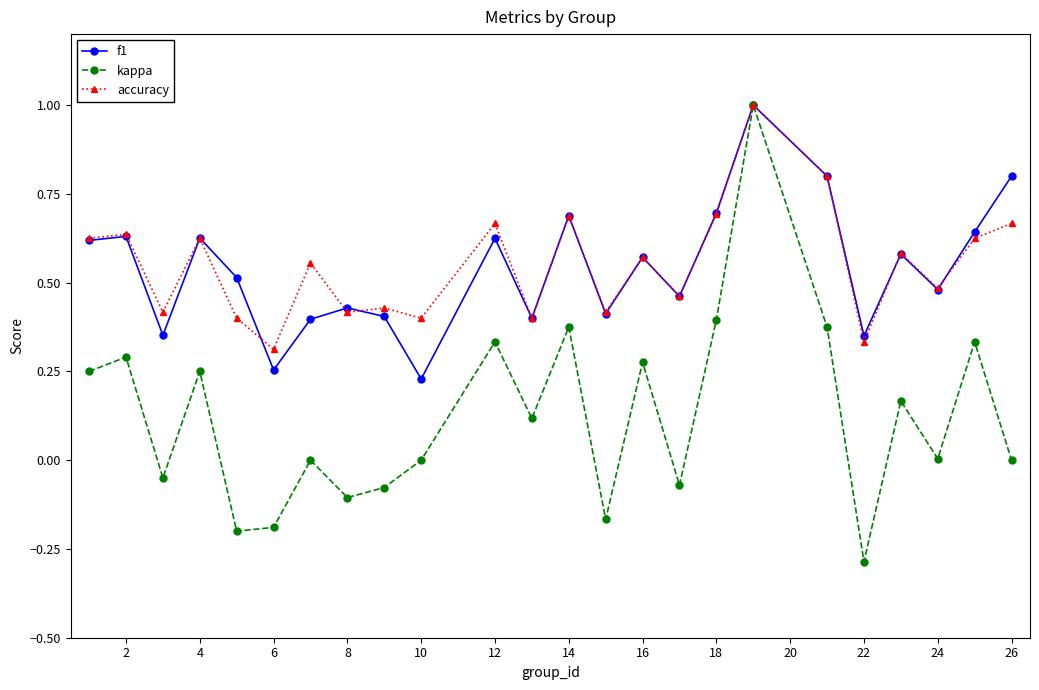

Which series has the largest range (max minus min)?

kappa